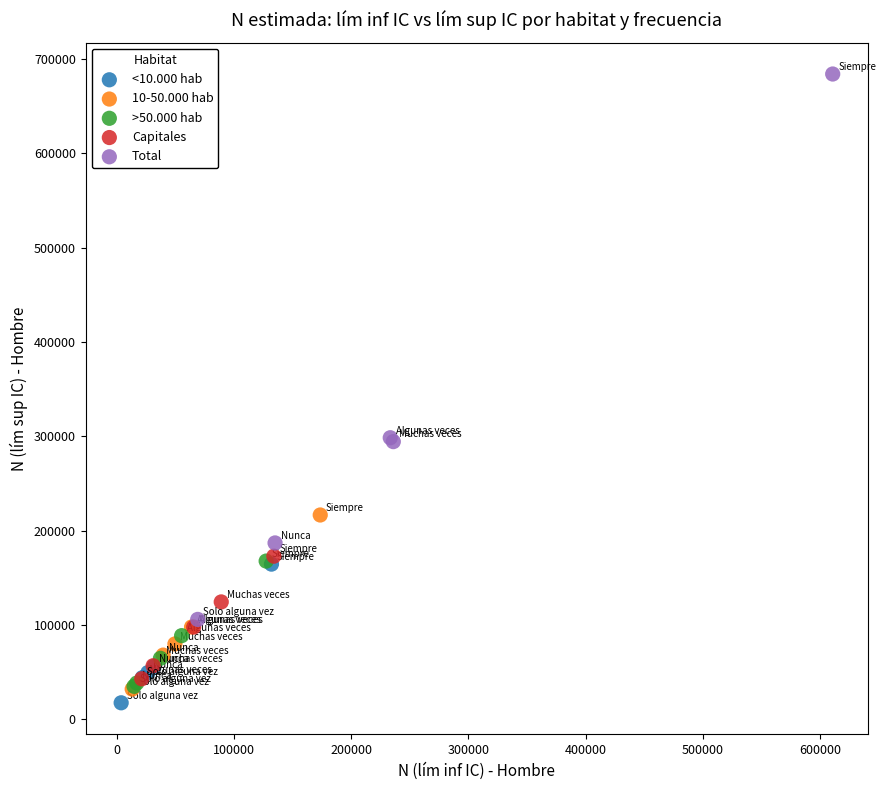

What are all the series names shown in the legend?

<10.000 hab, 10-50.000 hab, >50.000 hab, Capitales, Total